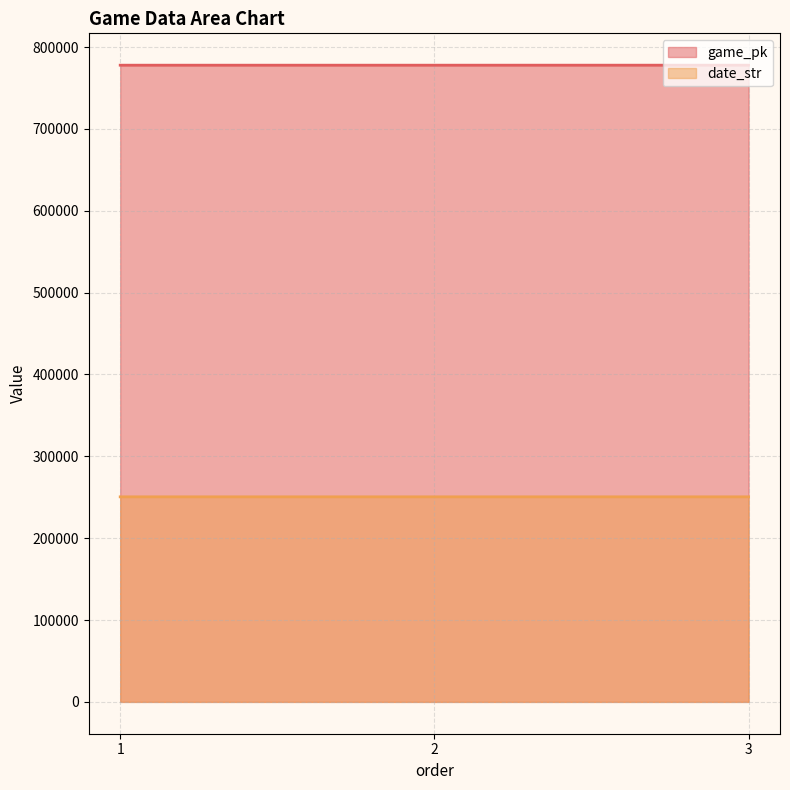

Which series has the largest range (max minus min)?

game_pk